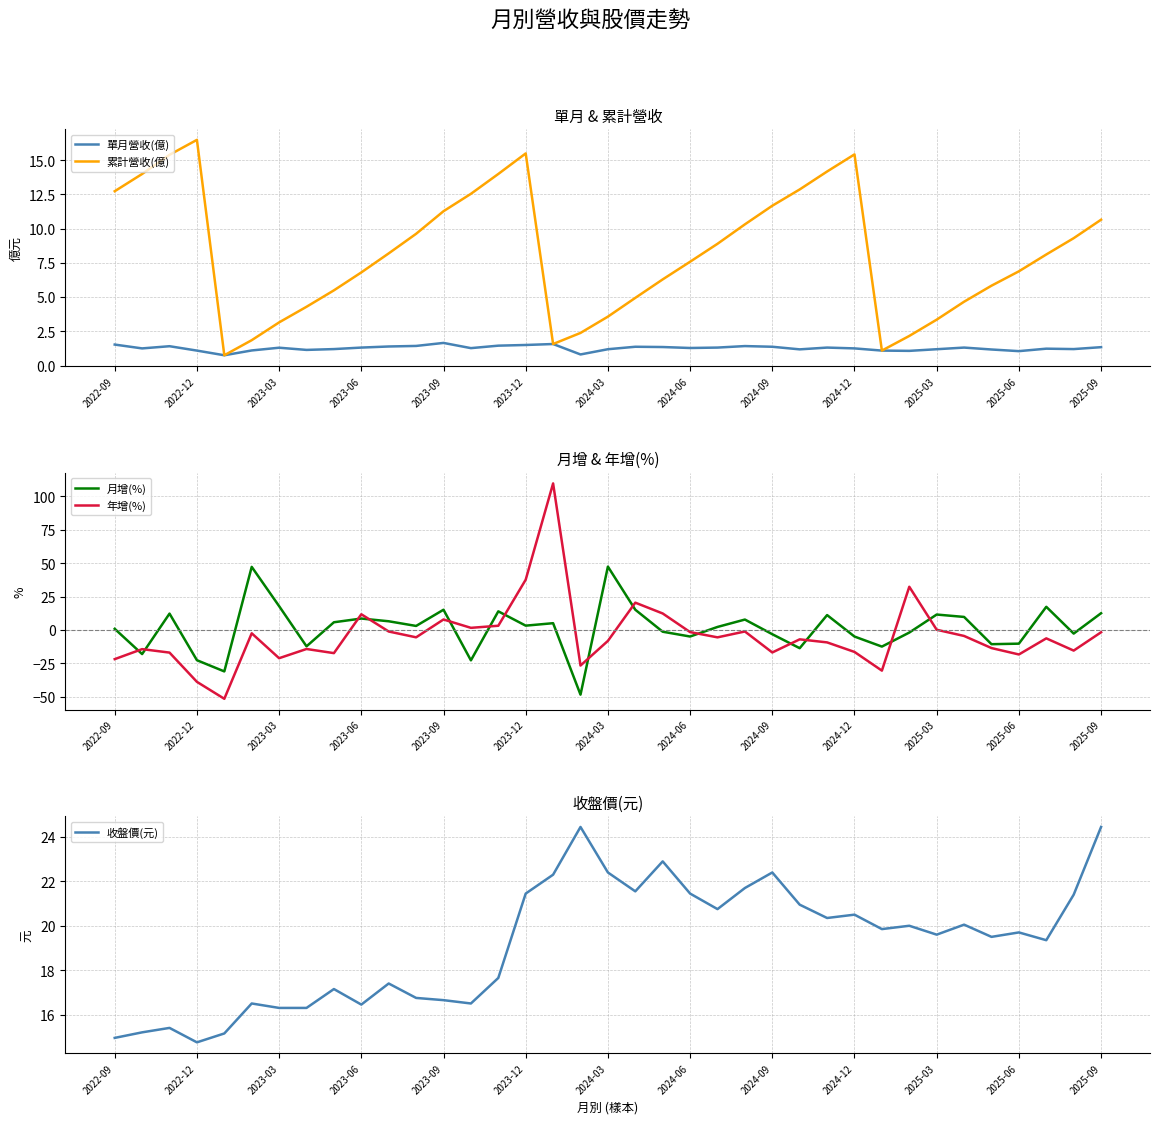

At how many categories does at least one series exceed 44?

3